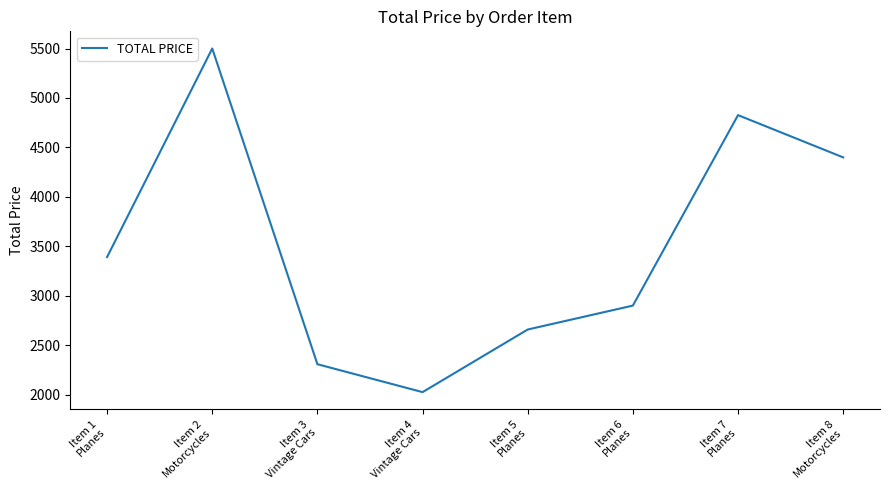

True or false: the data shows 2317.0 at Item 8
Motorcycles.

False